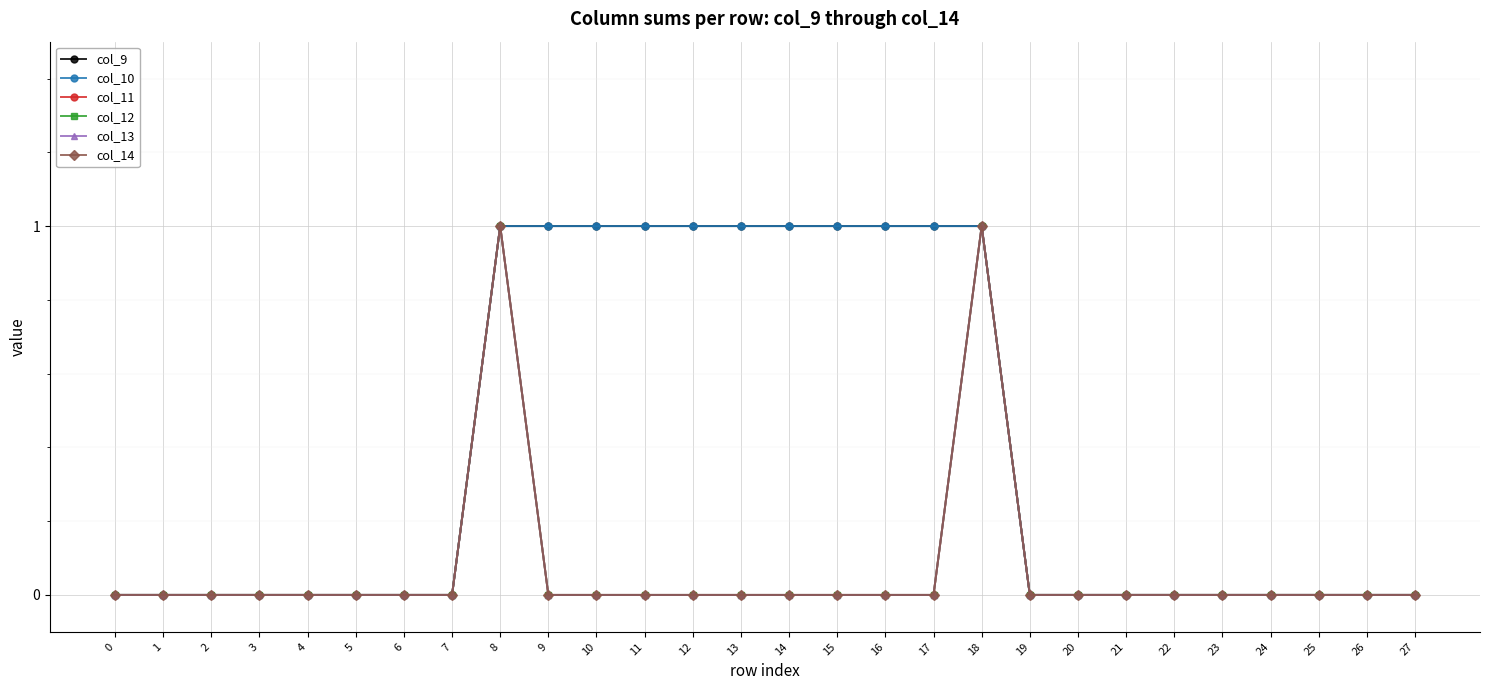

Count the number of categories in the chart.

28